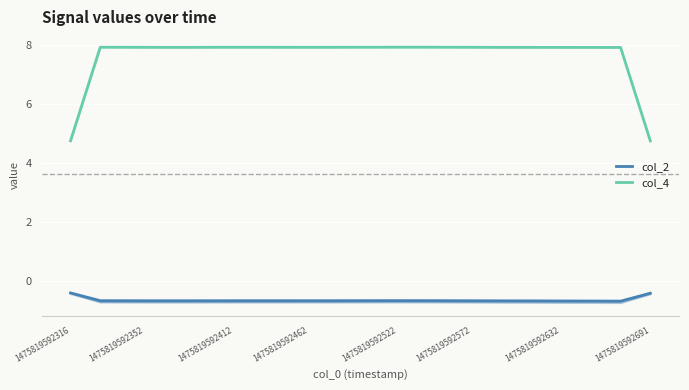

Is it true that col_4 equals 7.9 at 31?

True